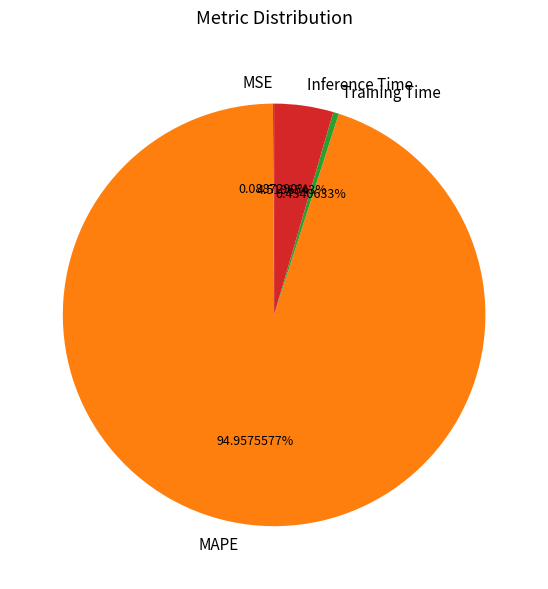

Which slice is the largest?

MAPE